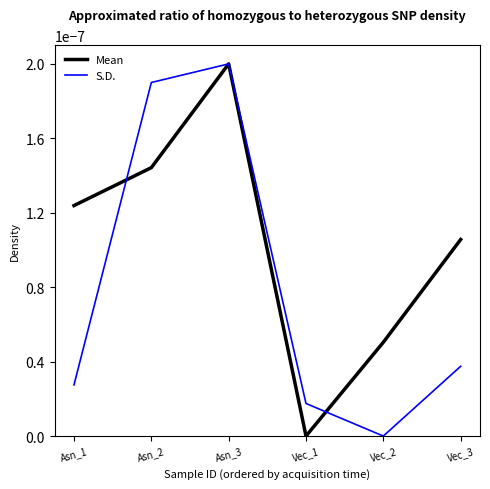

Rank the series by their average value, from highest to lowest.

Mean, S.D.